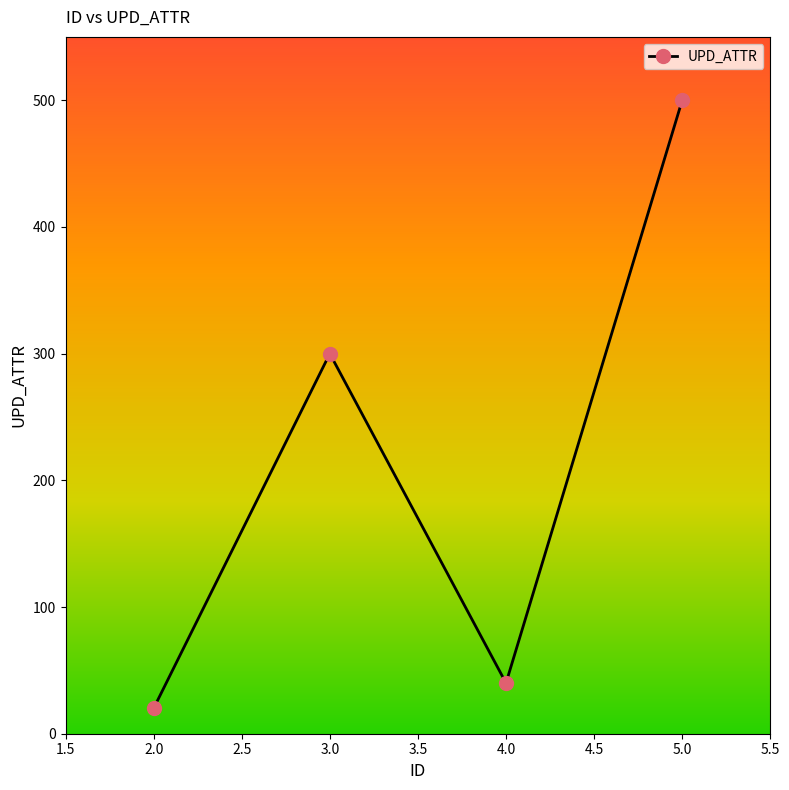

Read the value at 3.0.

300